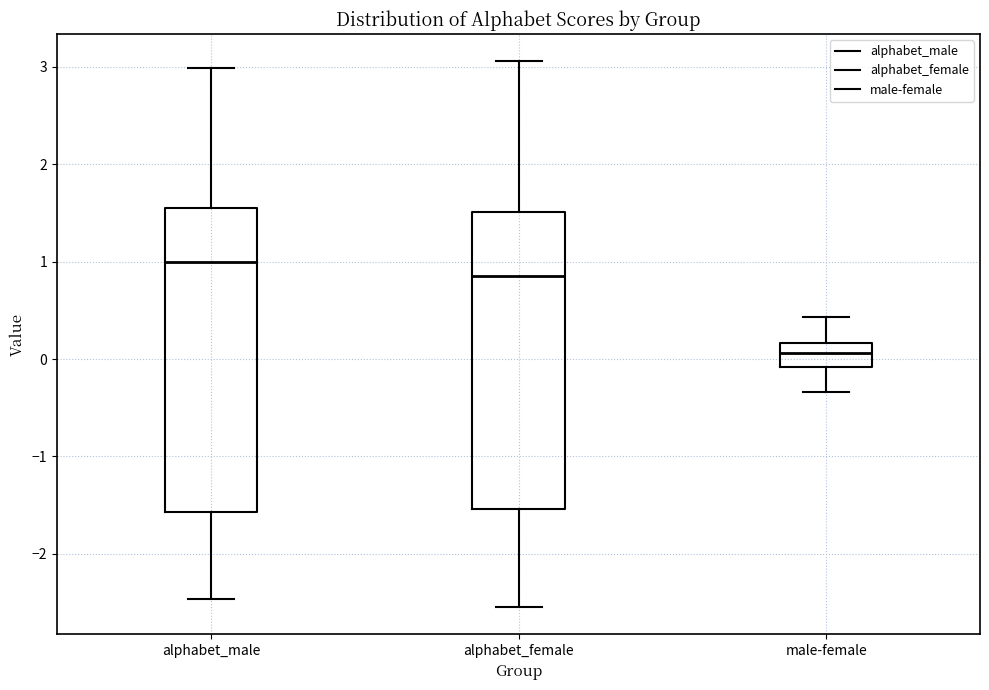

Where is the lower edge of the box for alphabet_male on the y-axis? The values are not printed on the chart, so give them approximately, as read against the axis.

-1.6